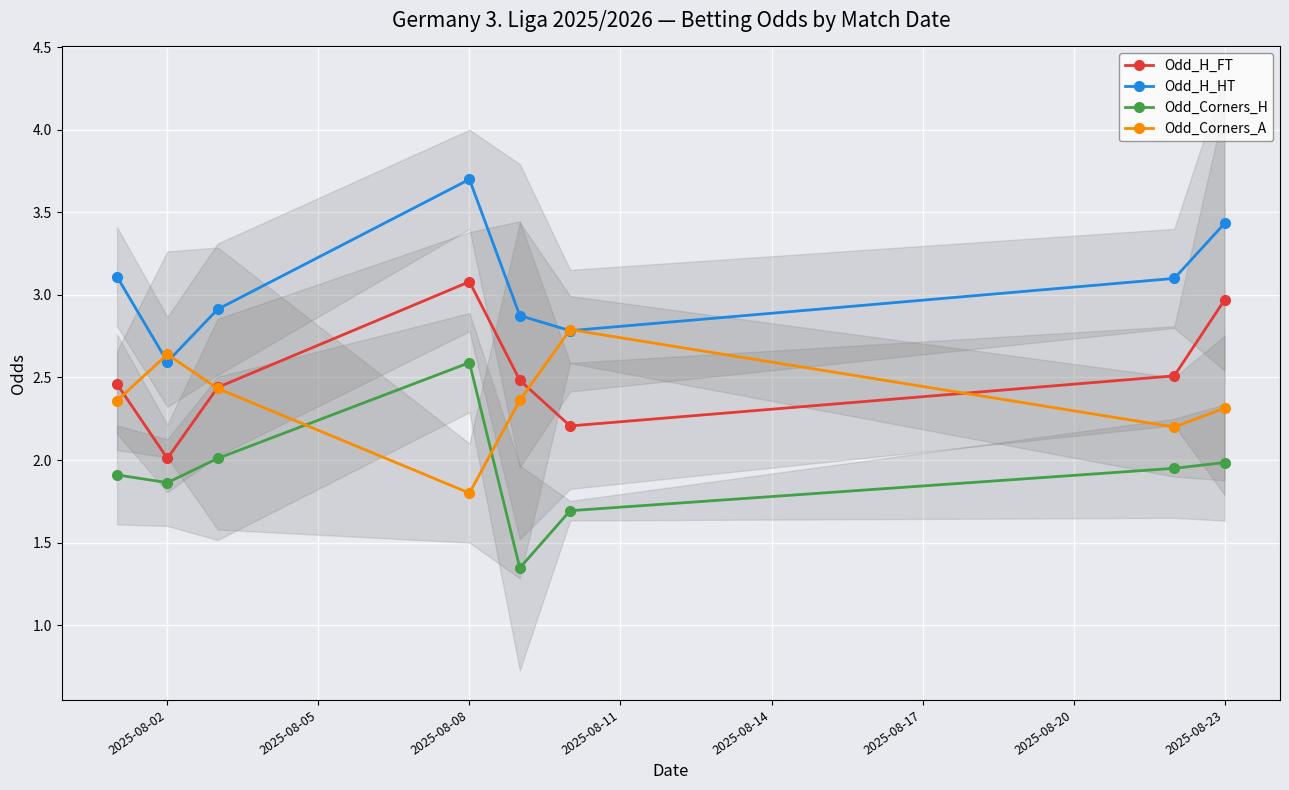

True or false: Odd_H_FT has a value of 1.6 at 2025-08-23.

False